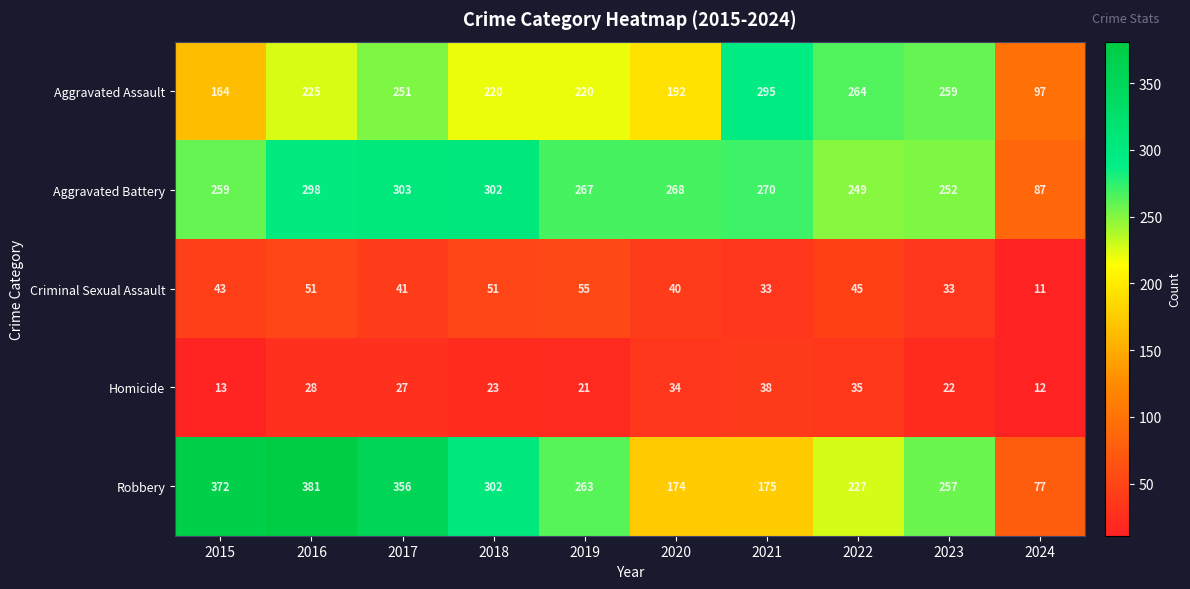

Which series has the widest spread of values?

Robbery